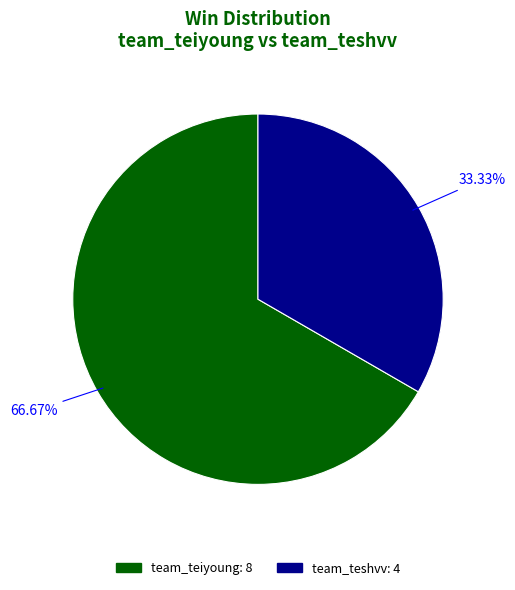

What is the smallest slice in the pie chart?

team_teshvv